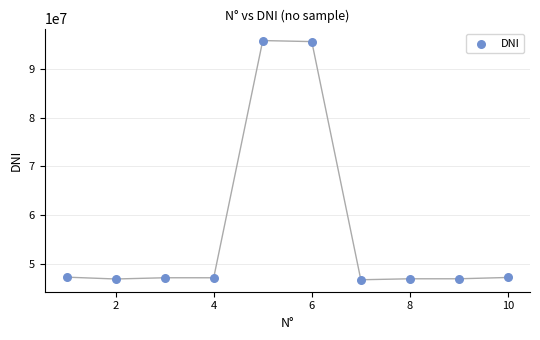

What is the range of Y values (max minus min)?

49054141